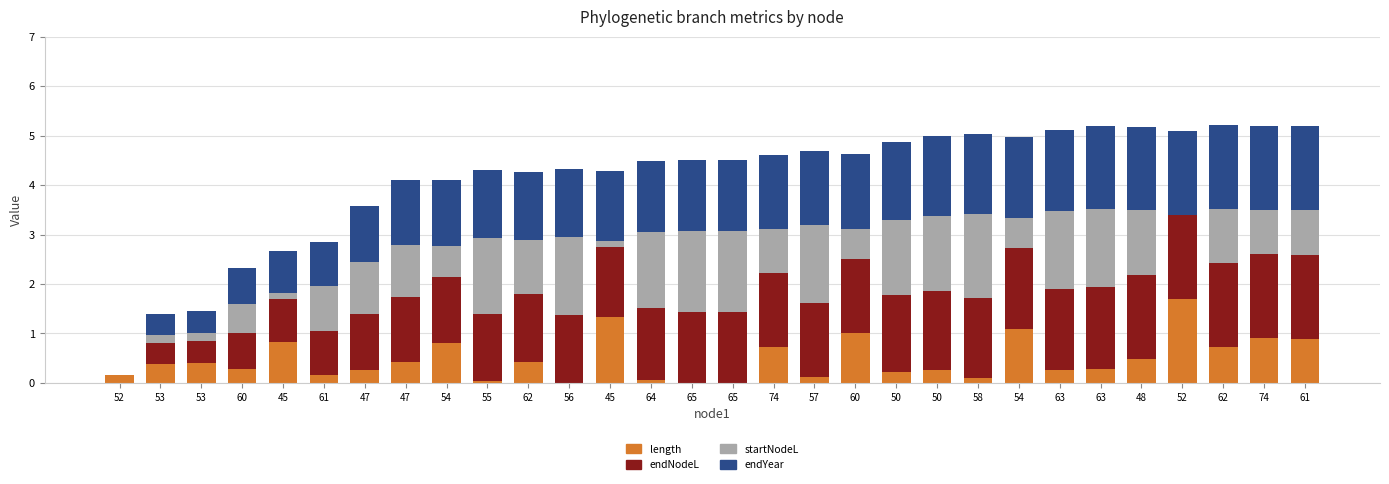

Are the bars horizontal?

No